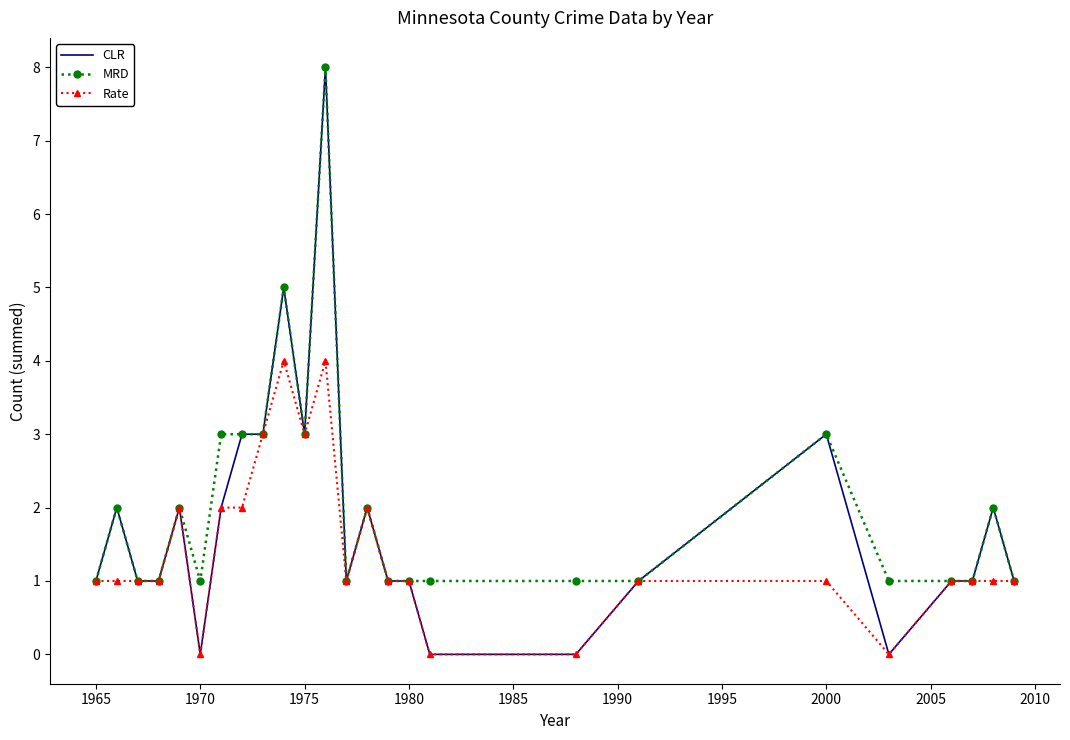

What is the greatest value displayed?

8